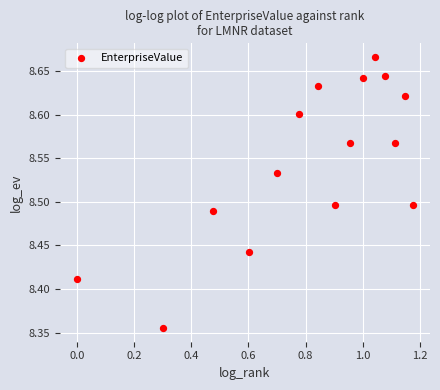

What is the range of Y values (max minus min)?

0.3